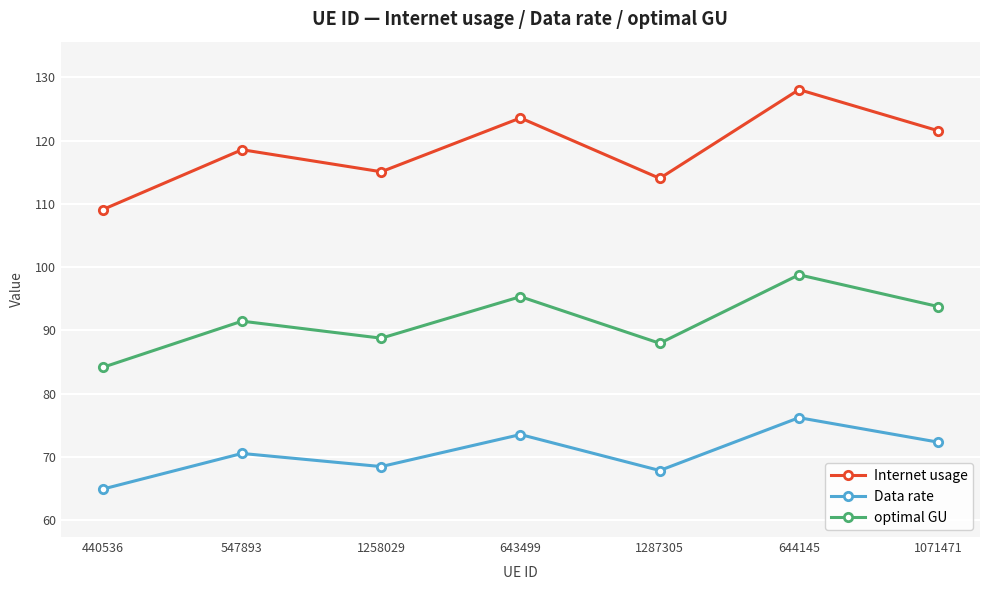

Is the value of Internet usage at 1287305 greater than the value of optimal GU at 1258029?

Yes